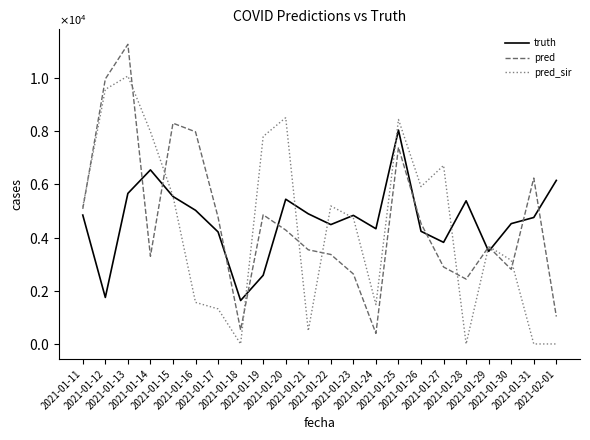

Is this an area chart (filled region under the line)?

No